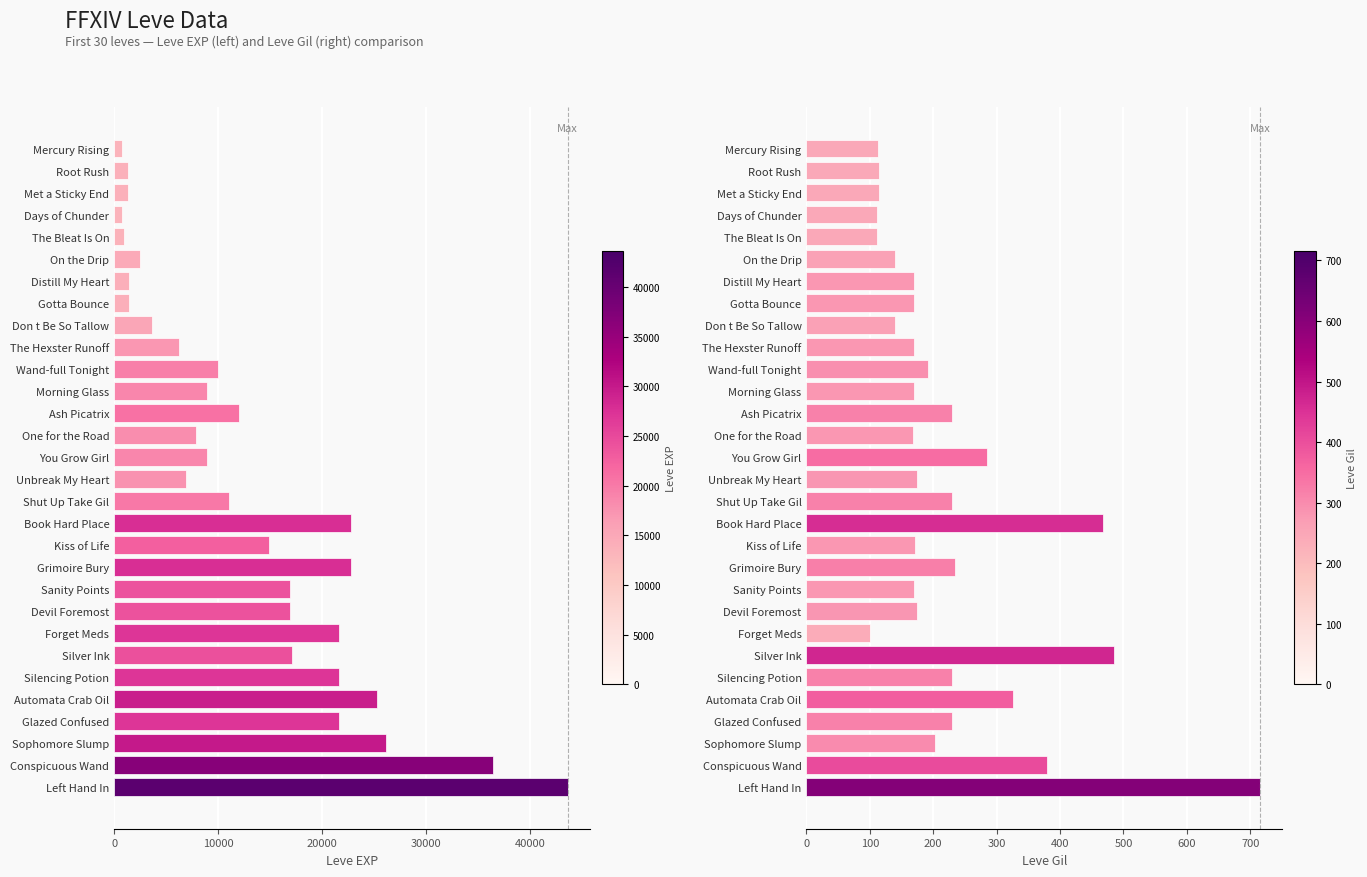

Which series has the widest spread of values?

Leve EXP